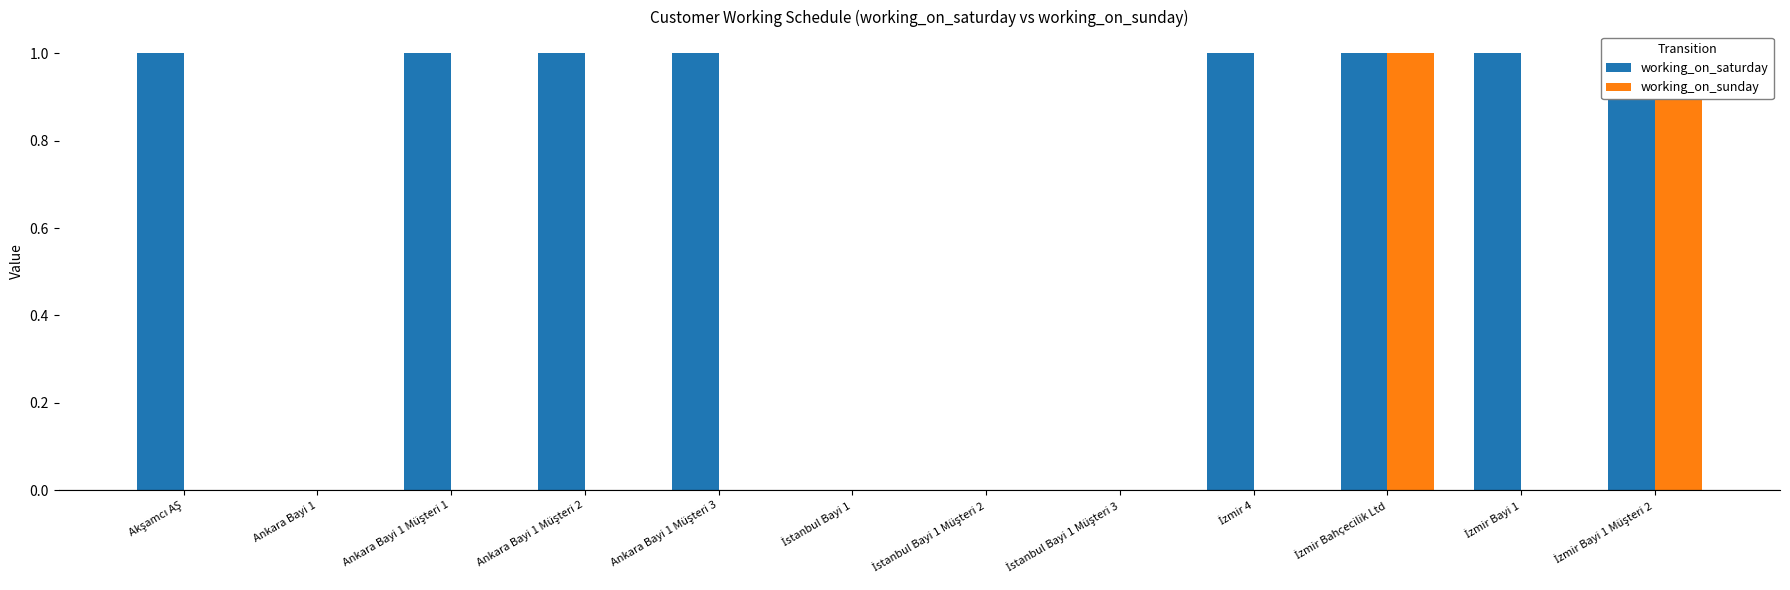

Which category has the lowest value in the working_on_saturday series?

Ankara Bayi 1